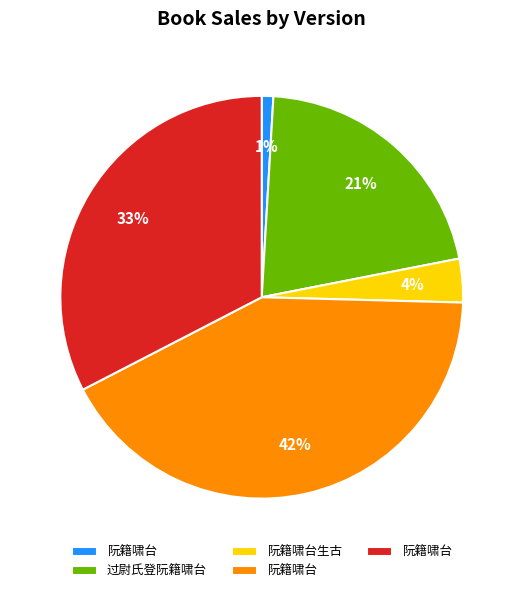

How many slices are in this pie chart?

5